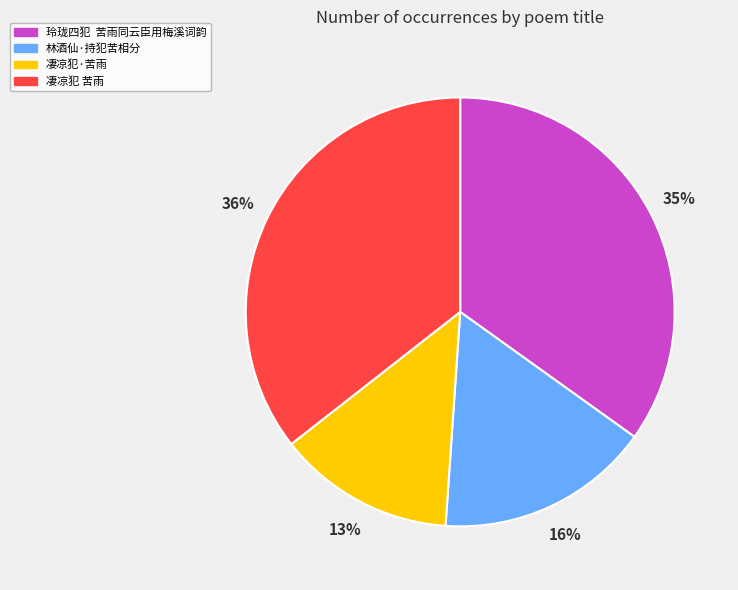

To the nearest percent, what is the average slice percentage?

25%